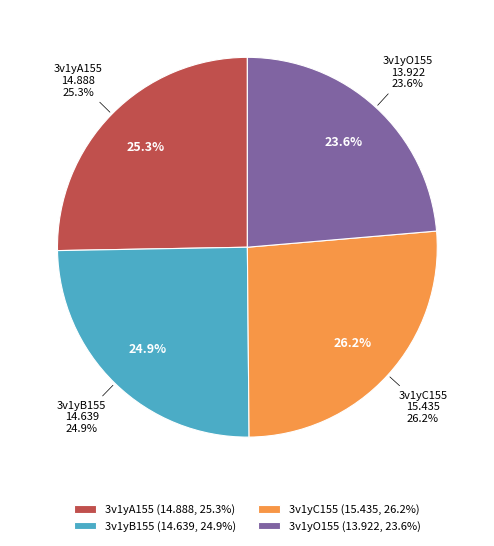

To the nearest percent, what percentage of the pie is 3v1yB155?

25%